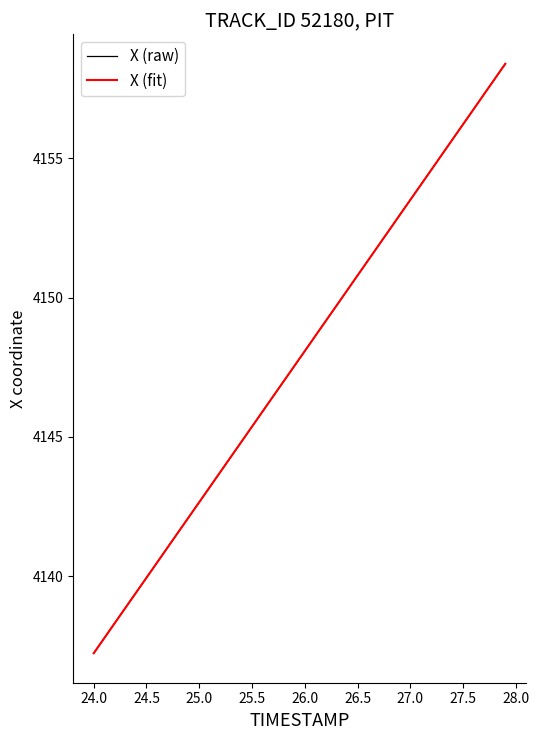

What is the highest value of the X (raw) series?

4158.4